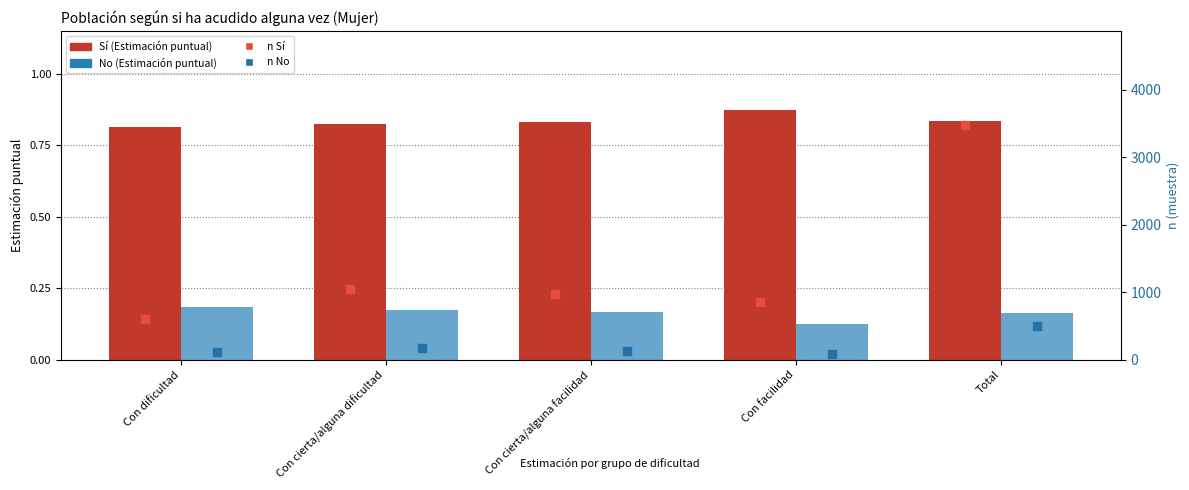

What is the total value across all series at Con dificultad?

712.0